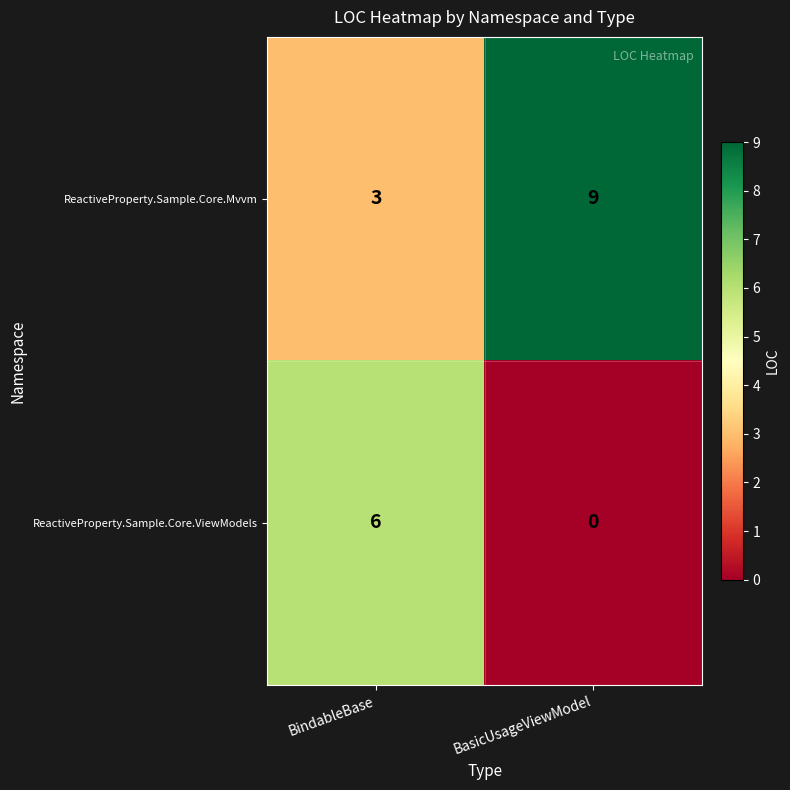

At which category does the chart reach its peak across all series?

BasicUsageViewModel